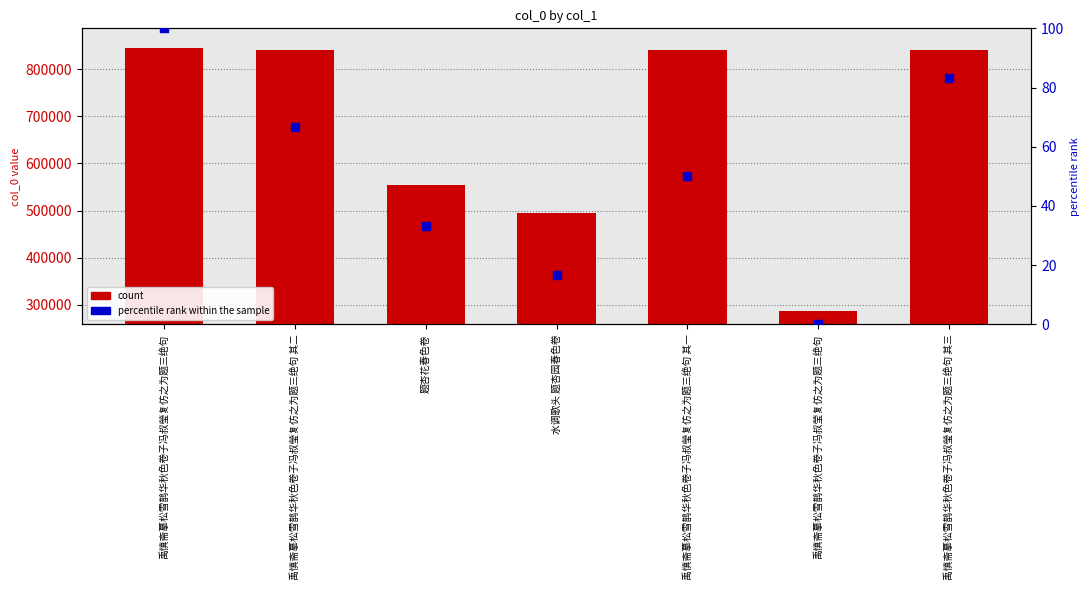

At which category is the sum across all series the highest?

禹慎斋摹松雪鹊华秋色卷子冯叔瑩复仿之为题三绝句